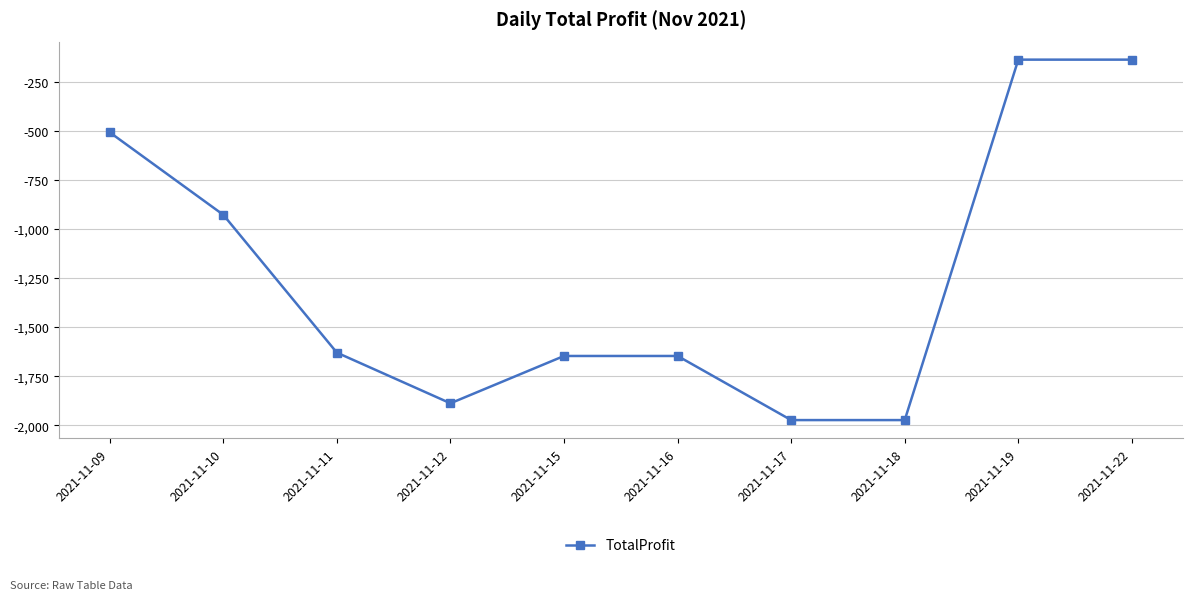

Reading left to right, list all the values displayed in this chart.

2021-11-09=-508.2	2021-11-10=-928.2	2021-11-11=-1630.2	2021-11-12=-1888.2	2021-11-15=-1647.2	2021-11-16=-1647.2	2021-11-17=-1973.7	2021-11-18=-1973.7	2021-11-19=-138.0	2021-11-22=-138.0